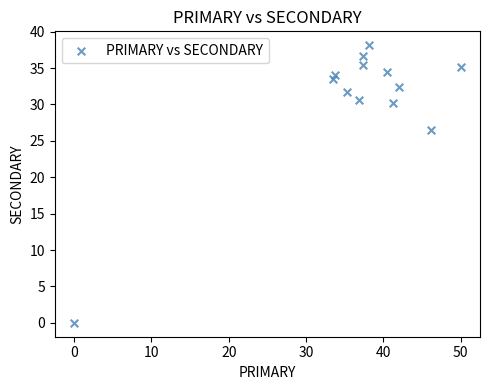

What Y value in the scatter plot is closest to 19?

26.5